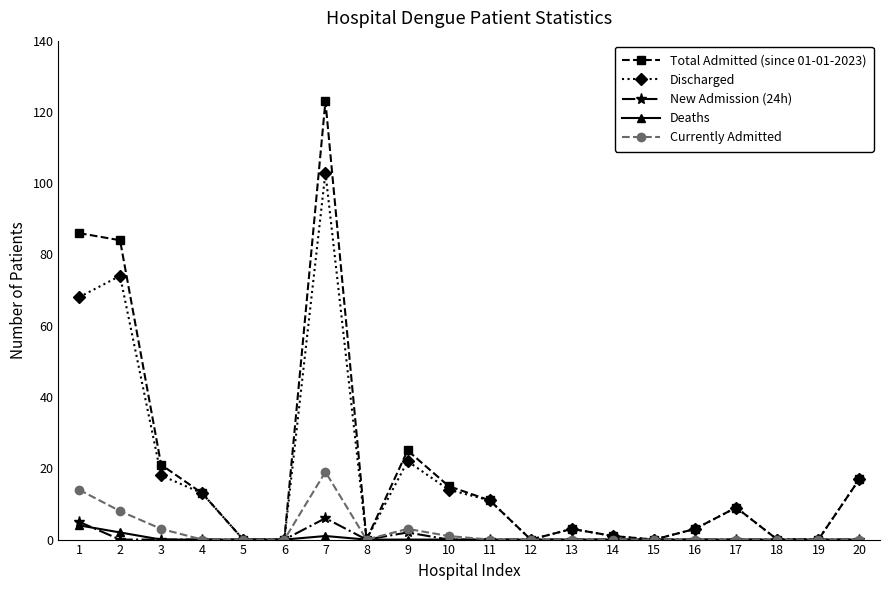

True or false: Currently Admitted has more than 0 interior local peaks.

True